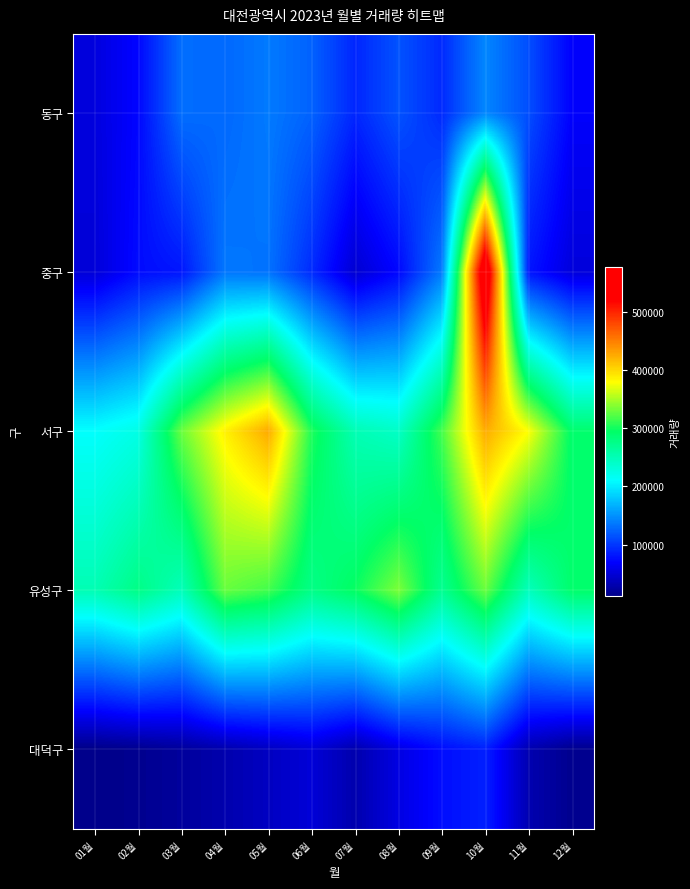

At how many categories does at least one series exceed 531910?

1